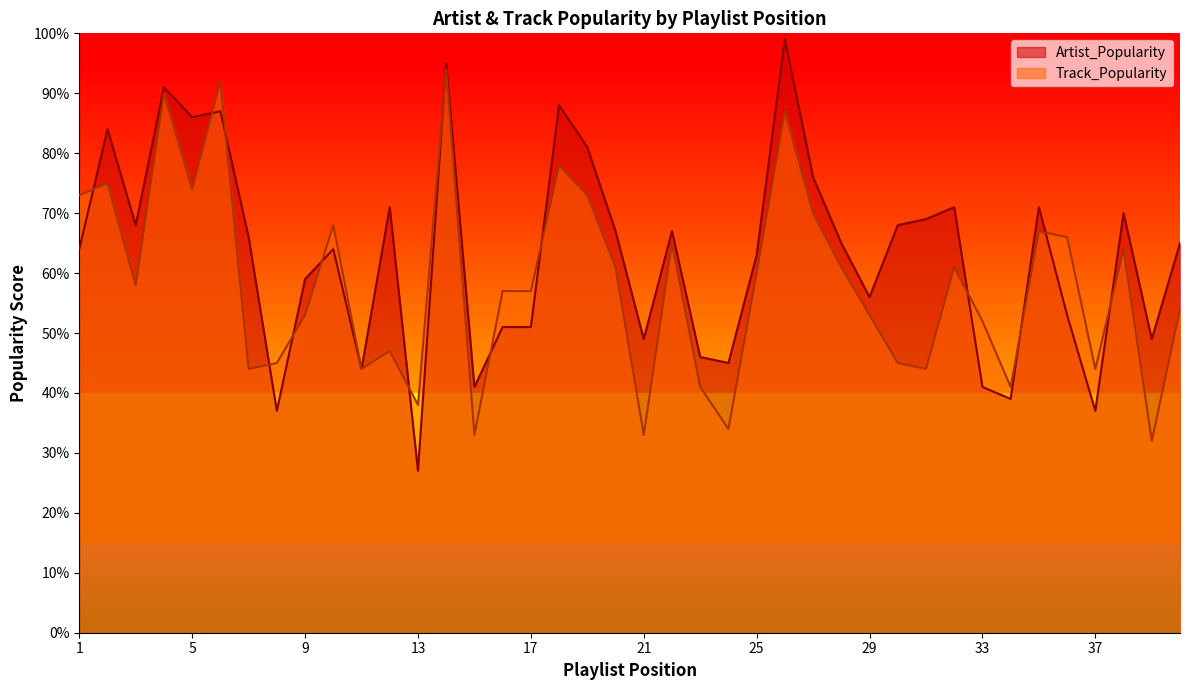

How many data points in Artist_Popularity are above 65?

19